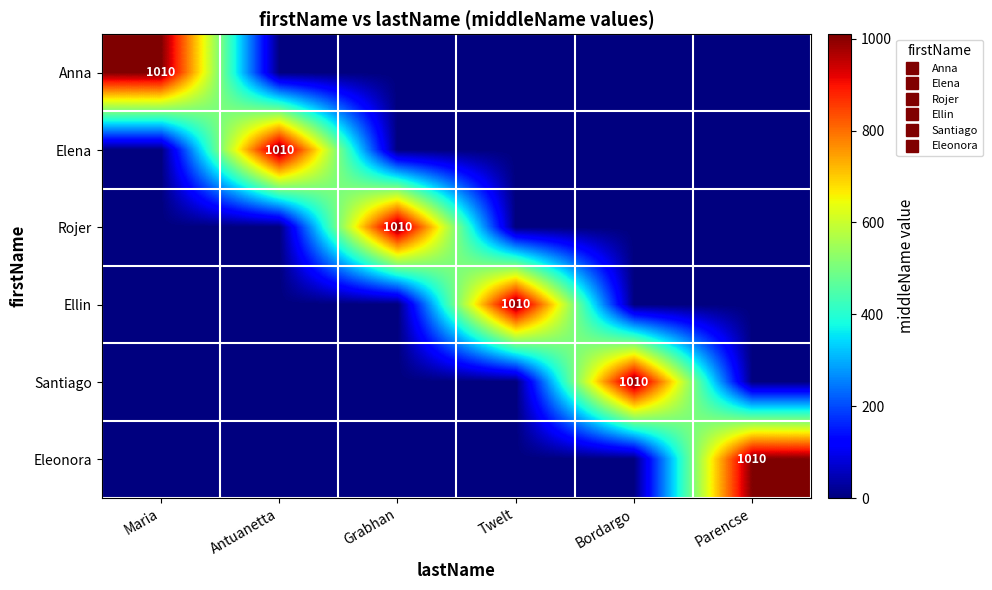

At Grabhan, list the series in order from smallest to largest.

Anna, Elena, Ellin, Santiago, Eleonora, Rojer